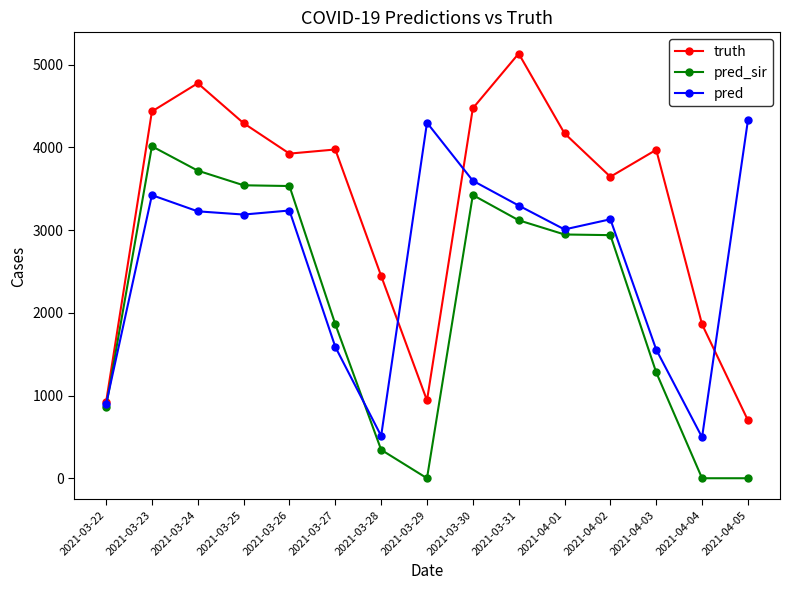

What is the highest value of the pred_sir series?

4015.0